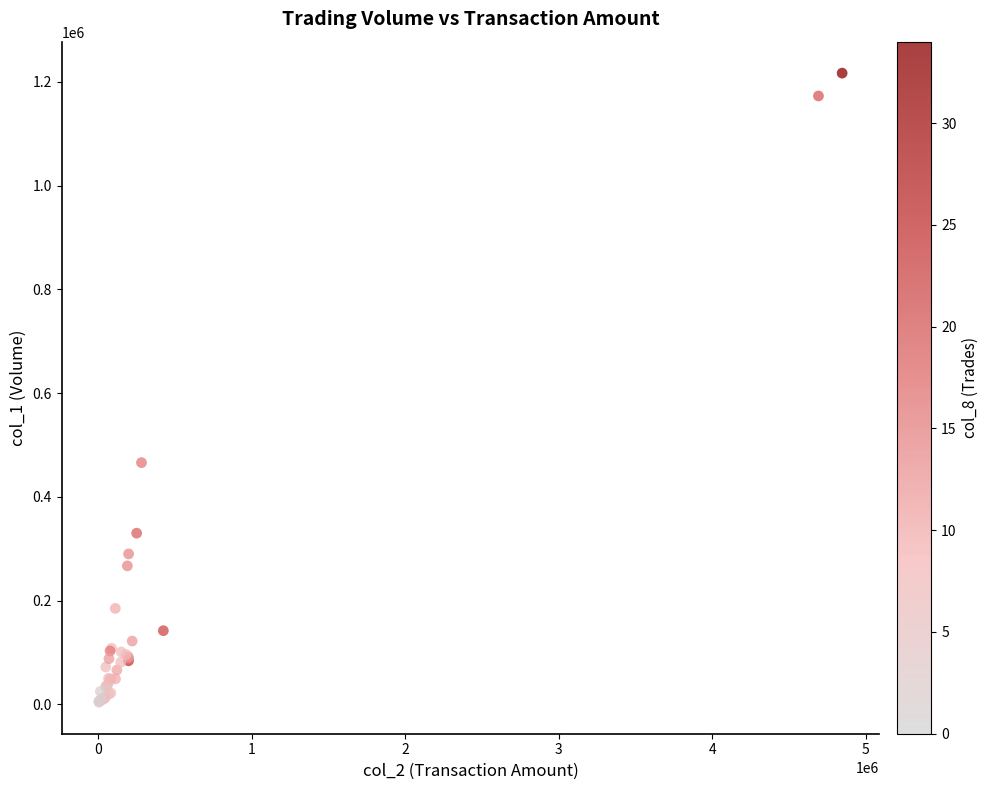

What Y value in the scatter plot is closest to 610500?

466000